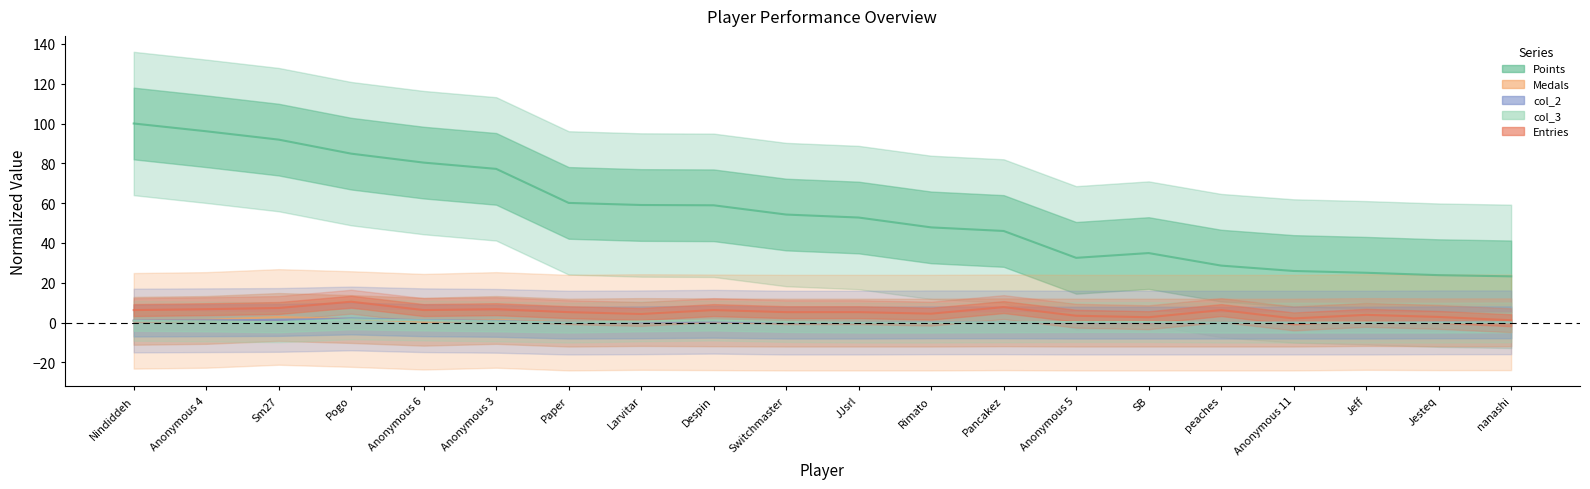

What is the label of the 19th point from the left?

Jesteq